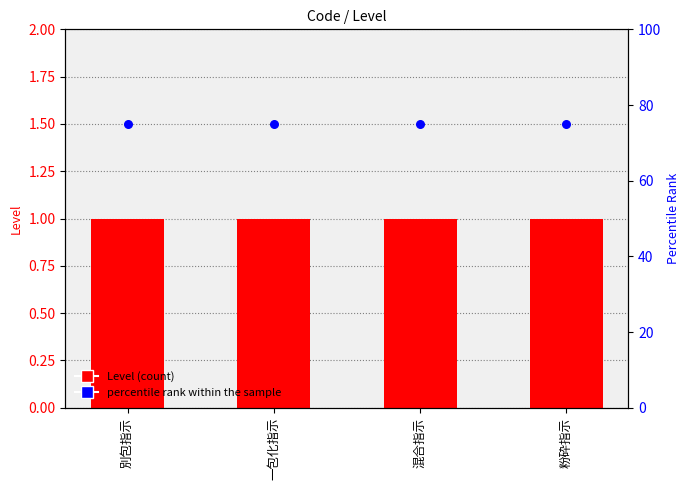

What are all the series names shown in the legend?

Level, percentile rank within the sample